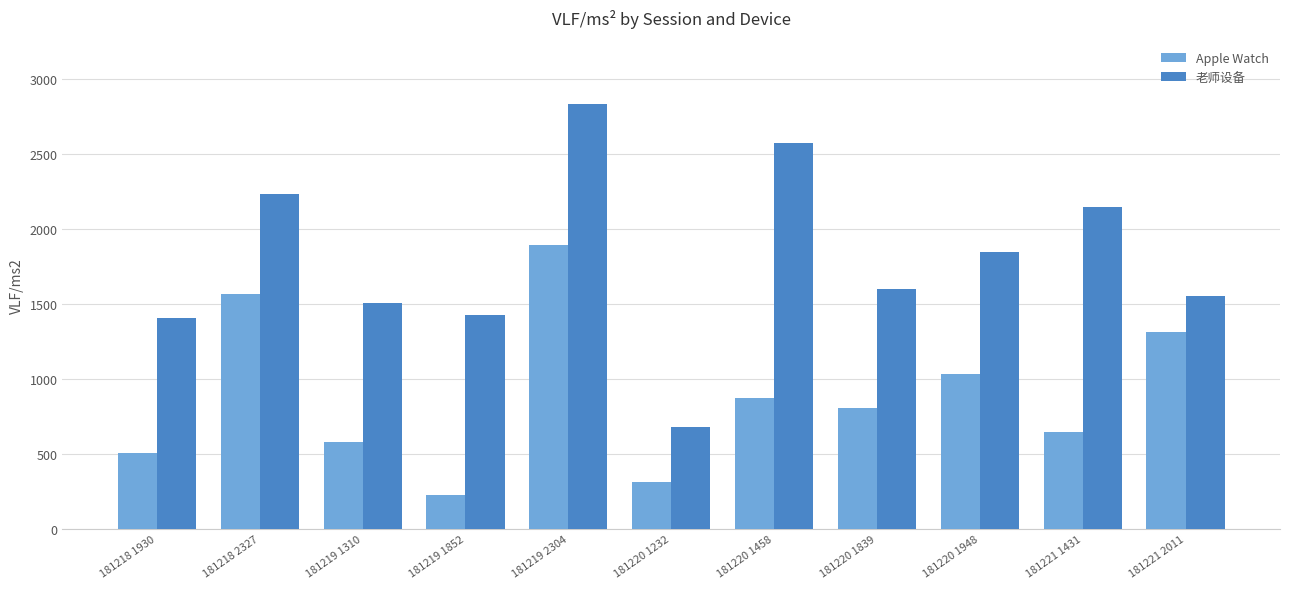

Reading left to right, list all the values displayed in this chart.

Apple Watch: 503.9	1565.2	582.0	229.2	1888.8	310.7	875.8	809.5	1030.0	647.2	1314.6
老师设备: 1406.5	2229.1	1504.6	1423.3	2828.1	679.3	2573.0	1597.4	1844.3	2147.9	1555.3